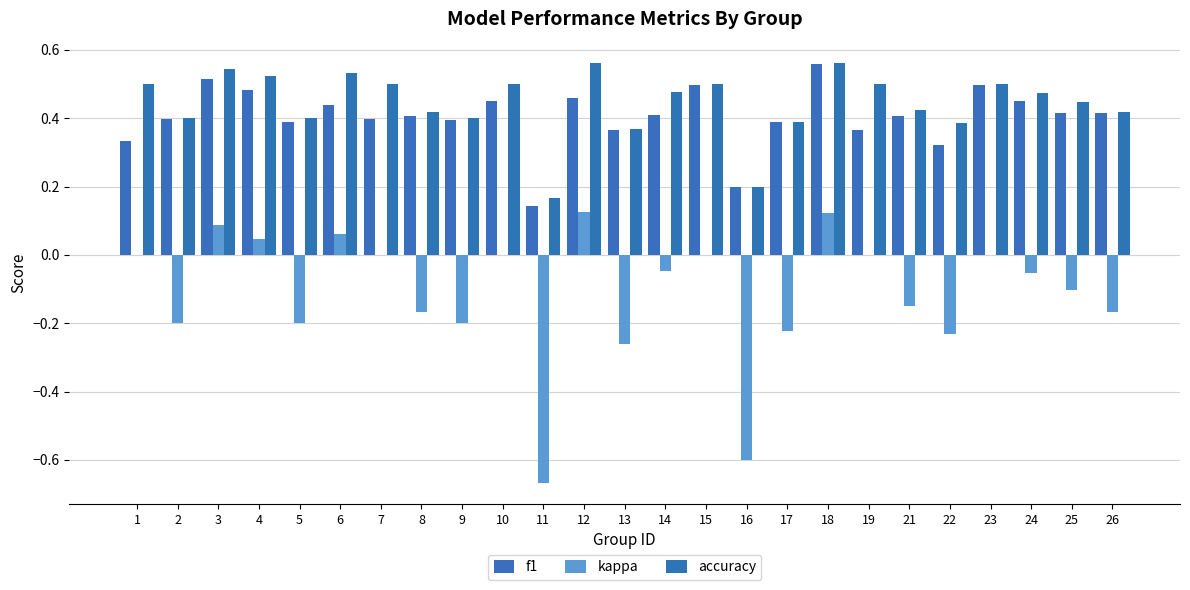

List the labels in order of kappa value, largest first.

12, 18, 3, 6, 4, 1, 7, 10, 15, 19, 23, 14, 24, 25, 21, 8, 26, 2, 5, 9, 17, 22, 13, 16, 11